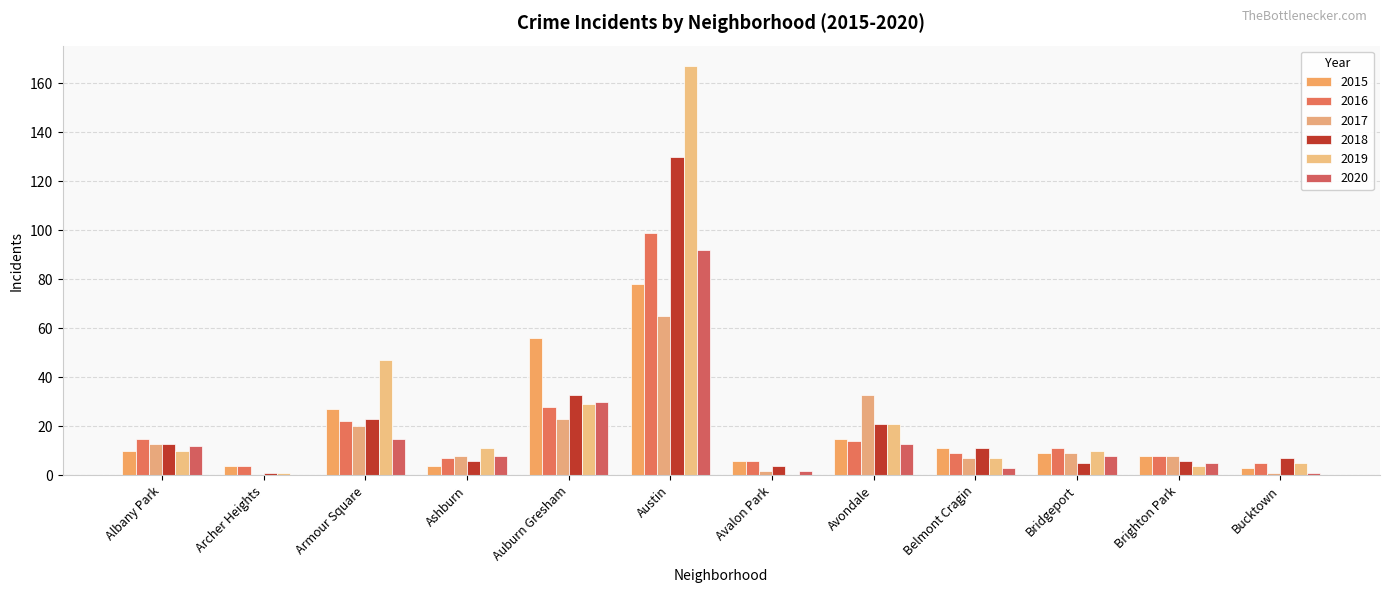

Which series has the largest total across all categories?

2019